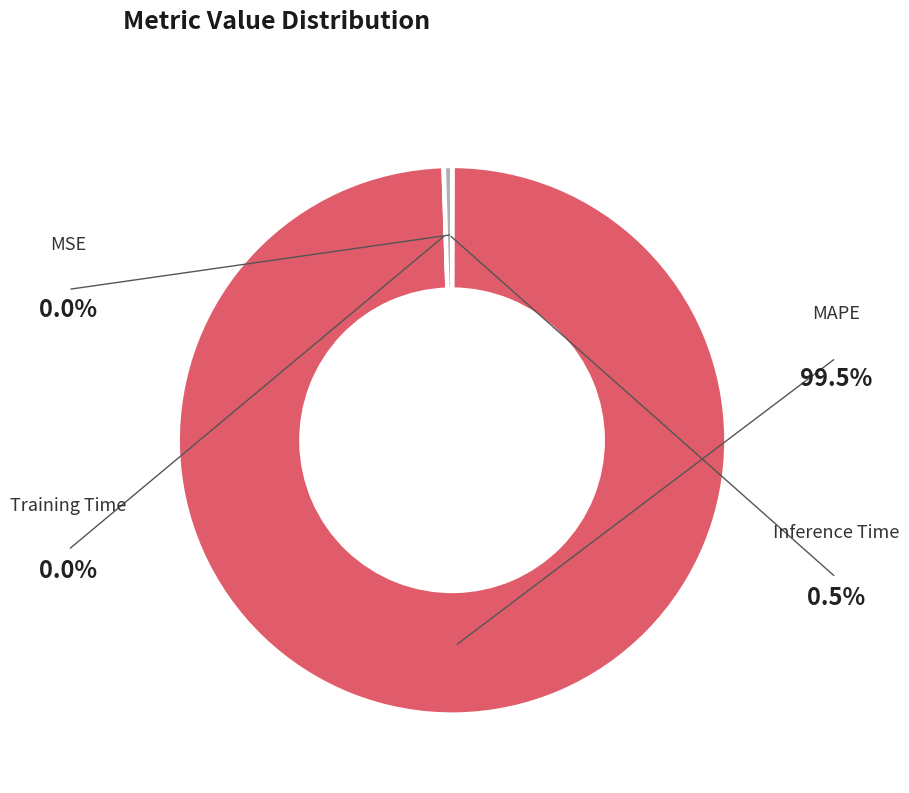

What is the change in value from MAPE to Inference Time?

-199.5